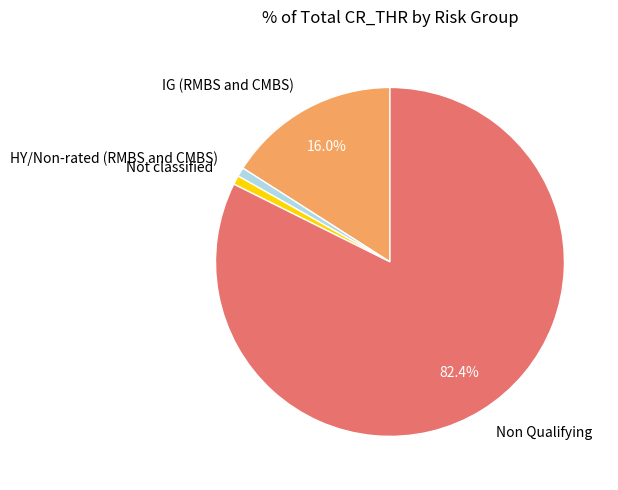

Do Non Qualifying and Not classified together represent more than half of the pie?

Yes